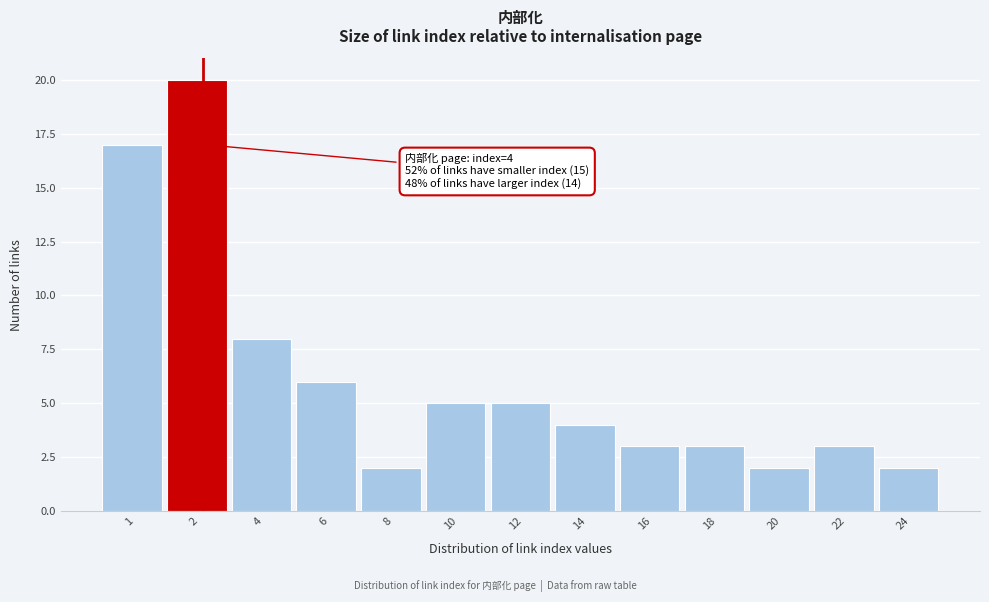

Reading left to right, list all the values displayed in this chart.

17	20	8	6	2	5	5	4	3	3	2	3	2